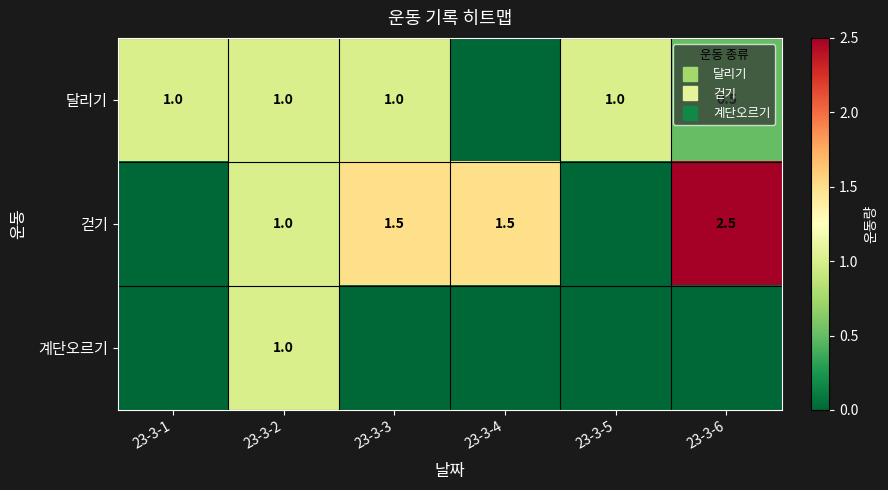

Which series changed the most between 23-3-1 and 23-3-5?

달리기